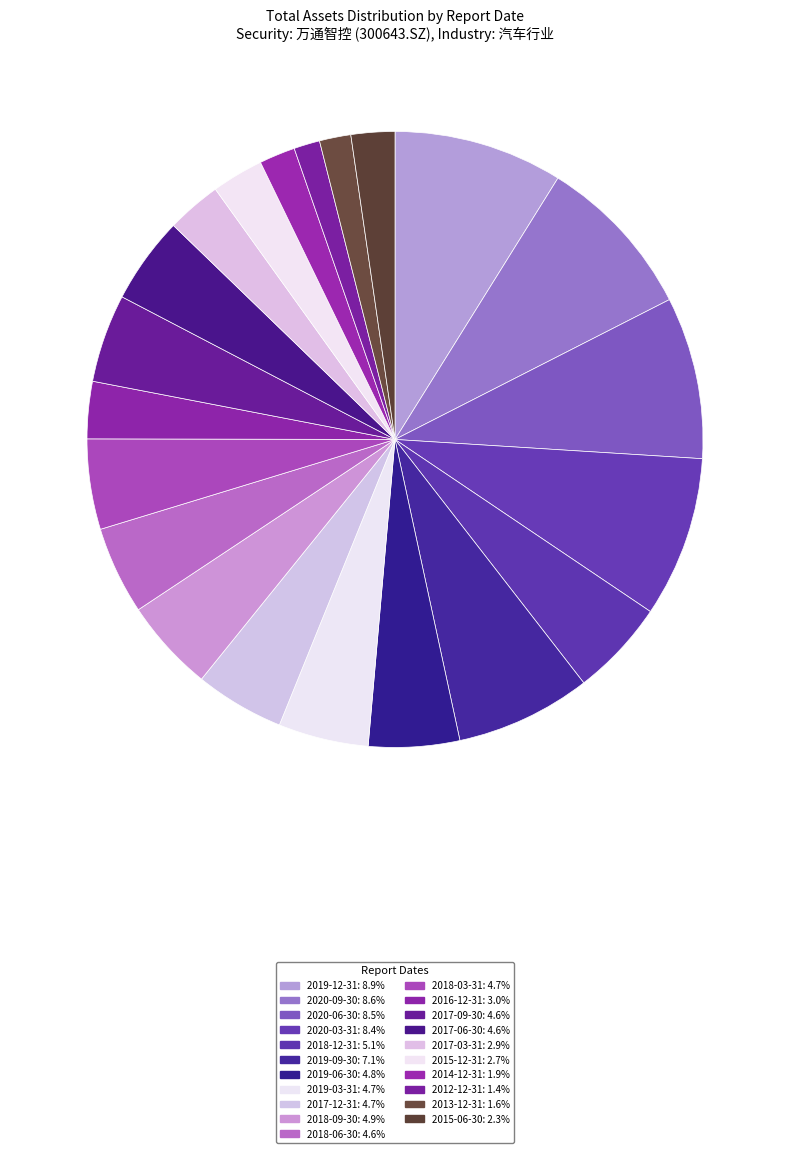

How many segments does this pie chart have?

21